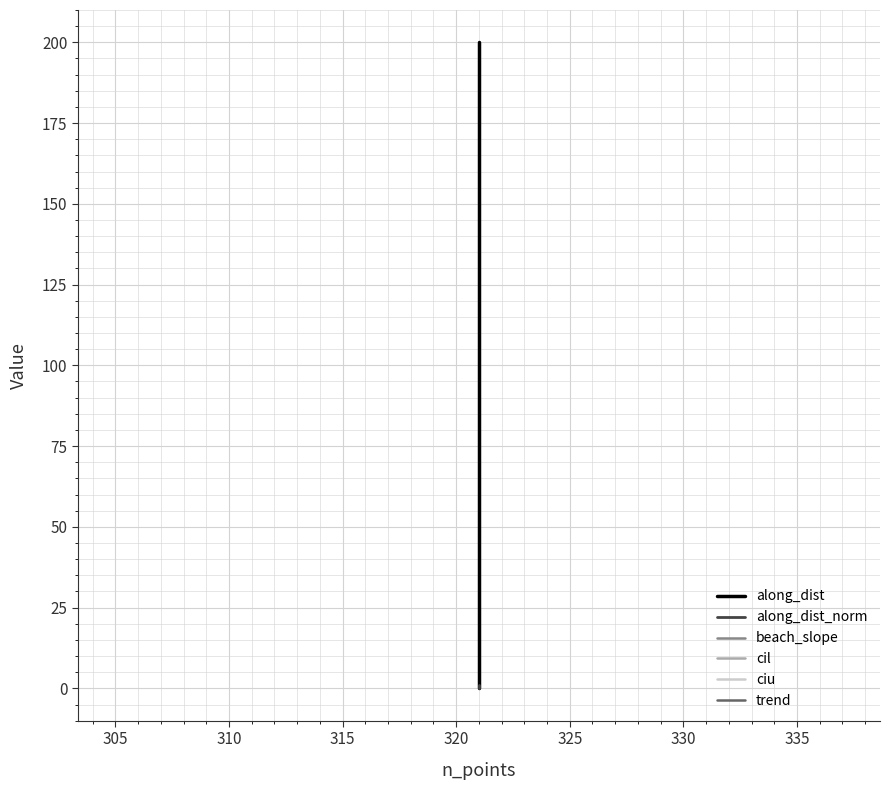

How many categories are shown in the chart?

3